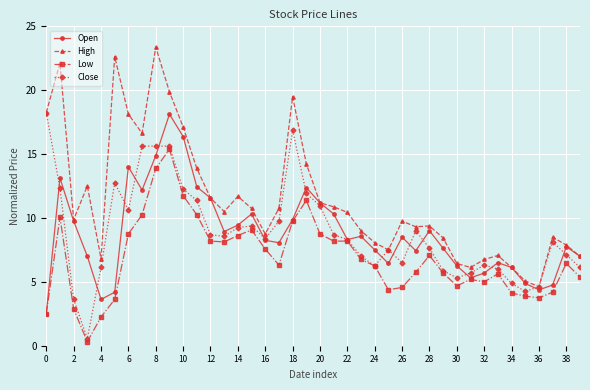

Which series has the widest spread of values?

High